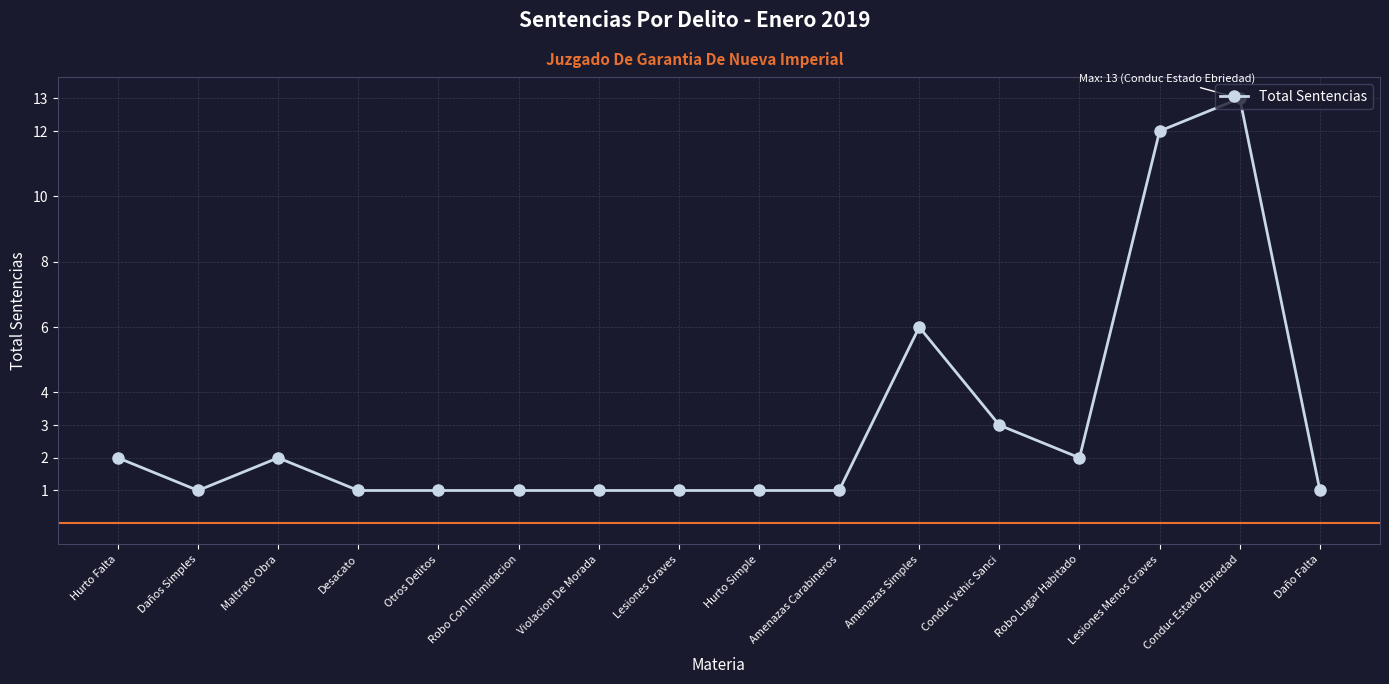

What is the average value?

3